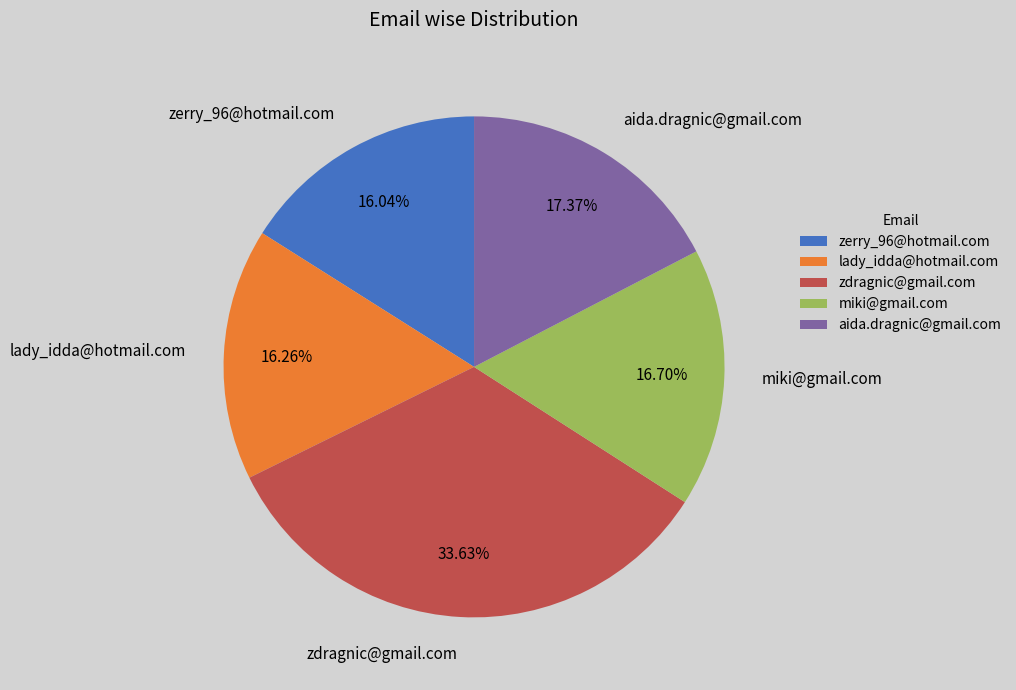

What percentage is the zdragnic@gmail.com slice, to the nearest percent?

34%